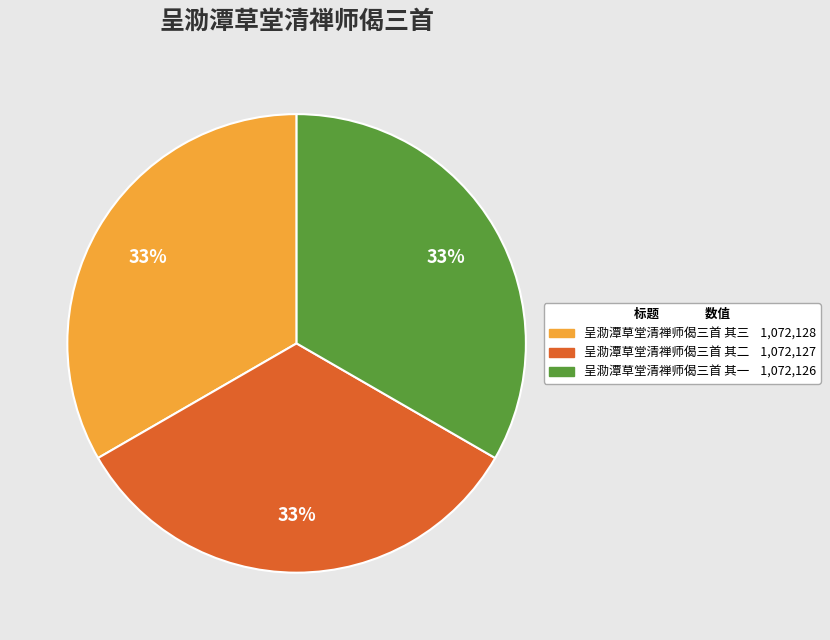

How many slices are in this pie chart?

3